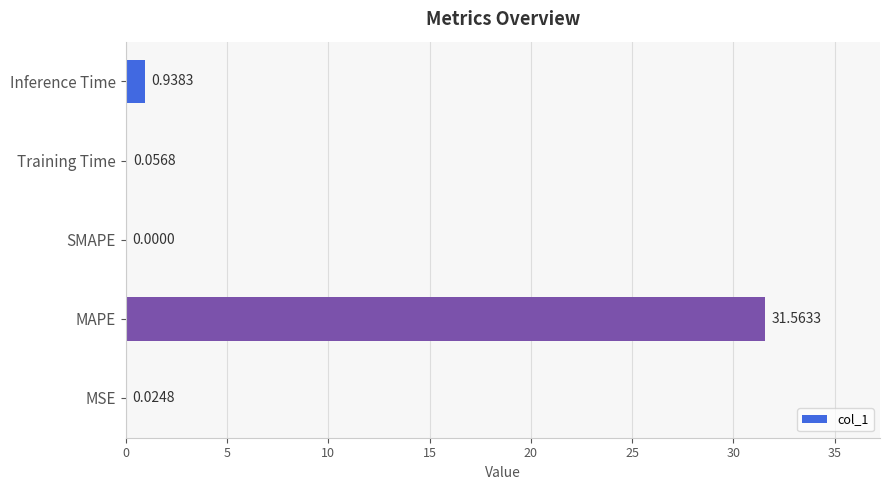

Count the number of data series in this chart.

1